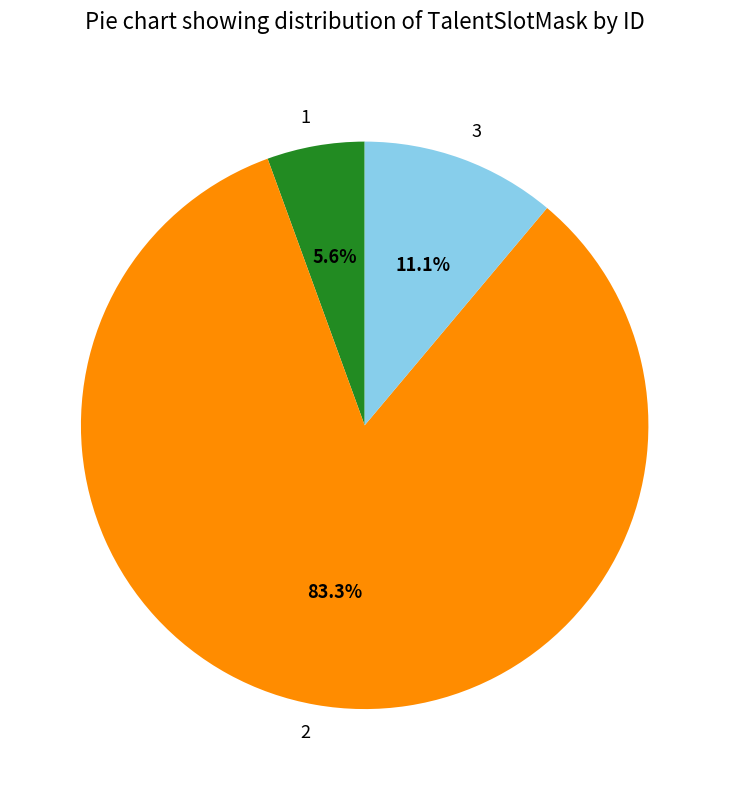

What percentage is the 1 slice, to the nearest percent?

6%